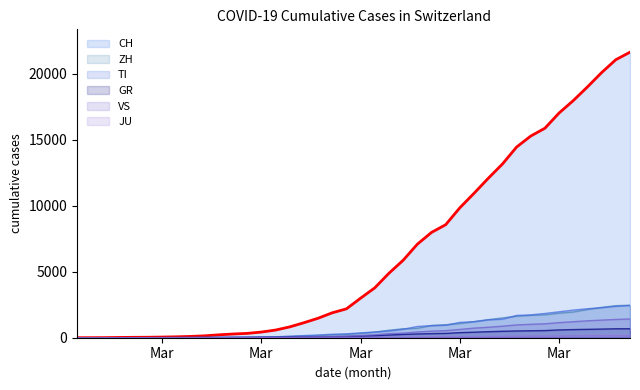

Which series has the largest total across all categories?

CH